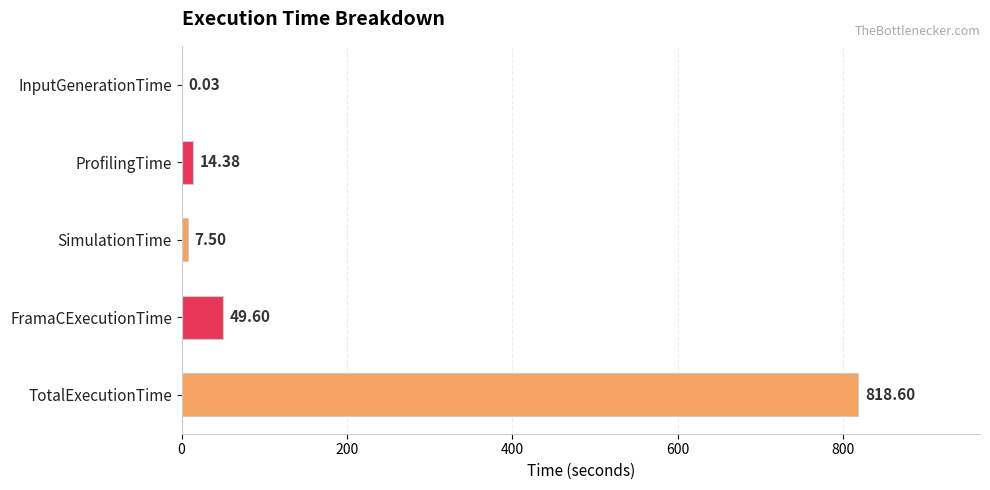

How many distinct data groups are displayed?

1